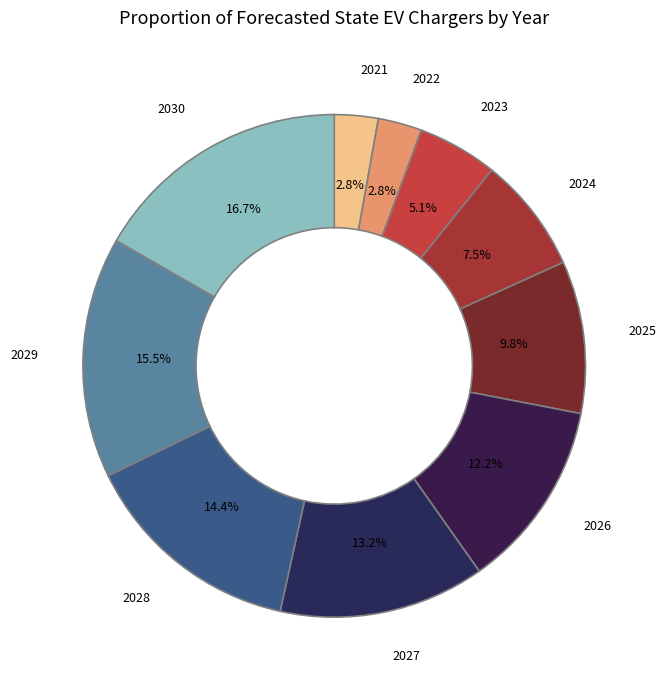

Is the sum of 2021 and 2023 greater than half?

No